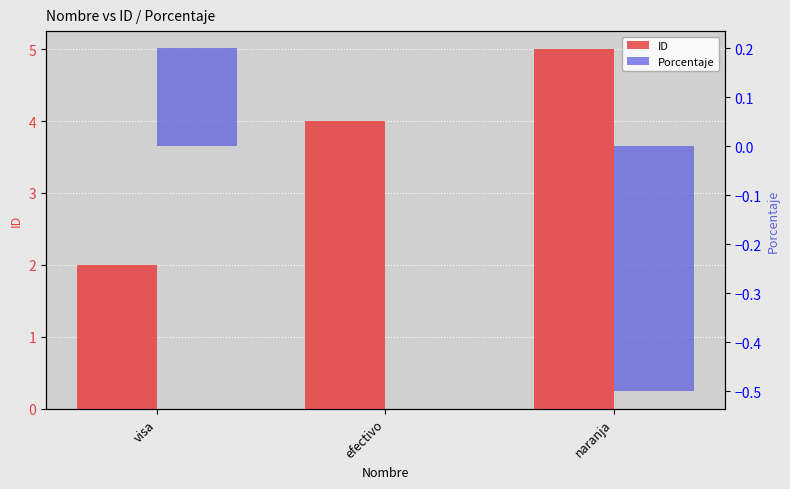

What is the difference between the Porcentaje values at visa and efectivo?

0.2